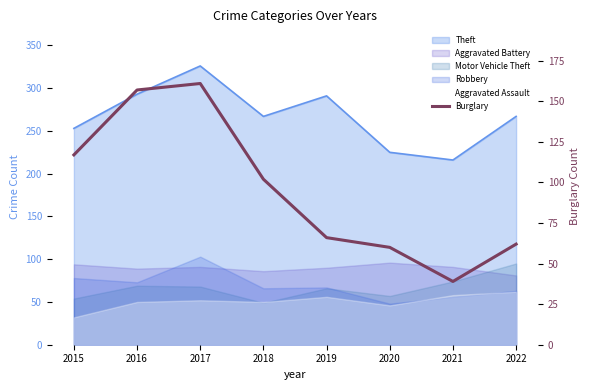

How many points are higher than both their immediate neighbors (excluding endpoints)?

1